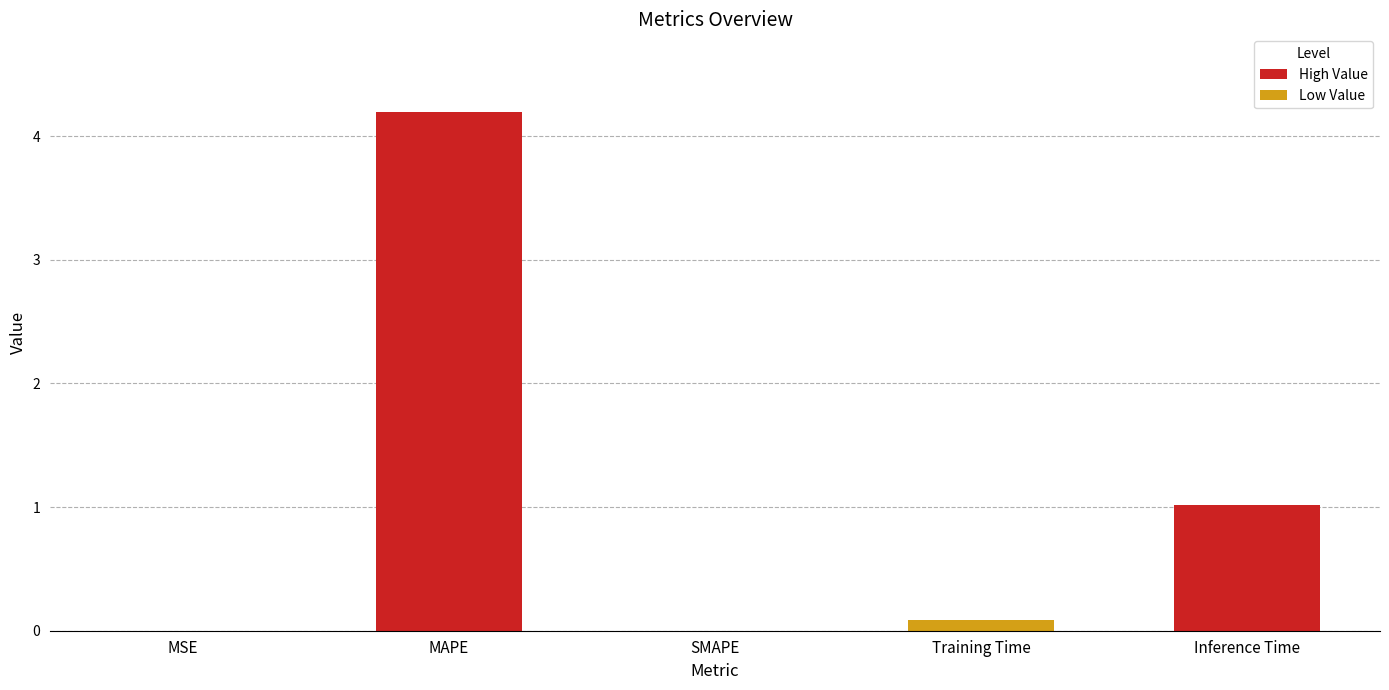

Which has a higher value, MAPE or MSE?

MAPE